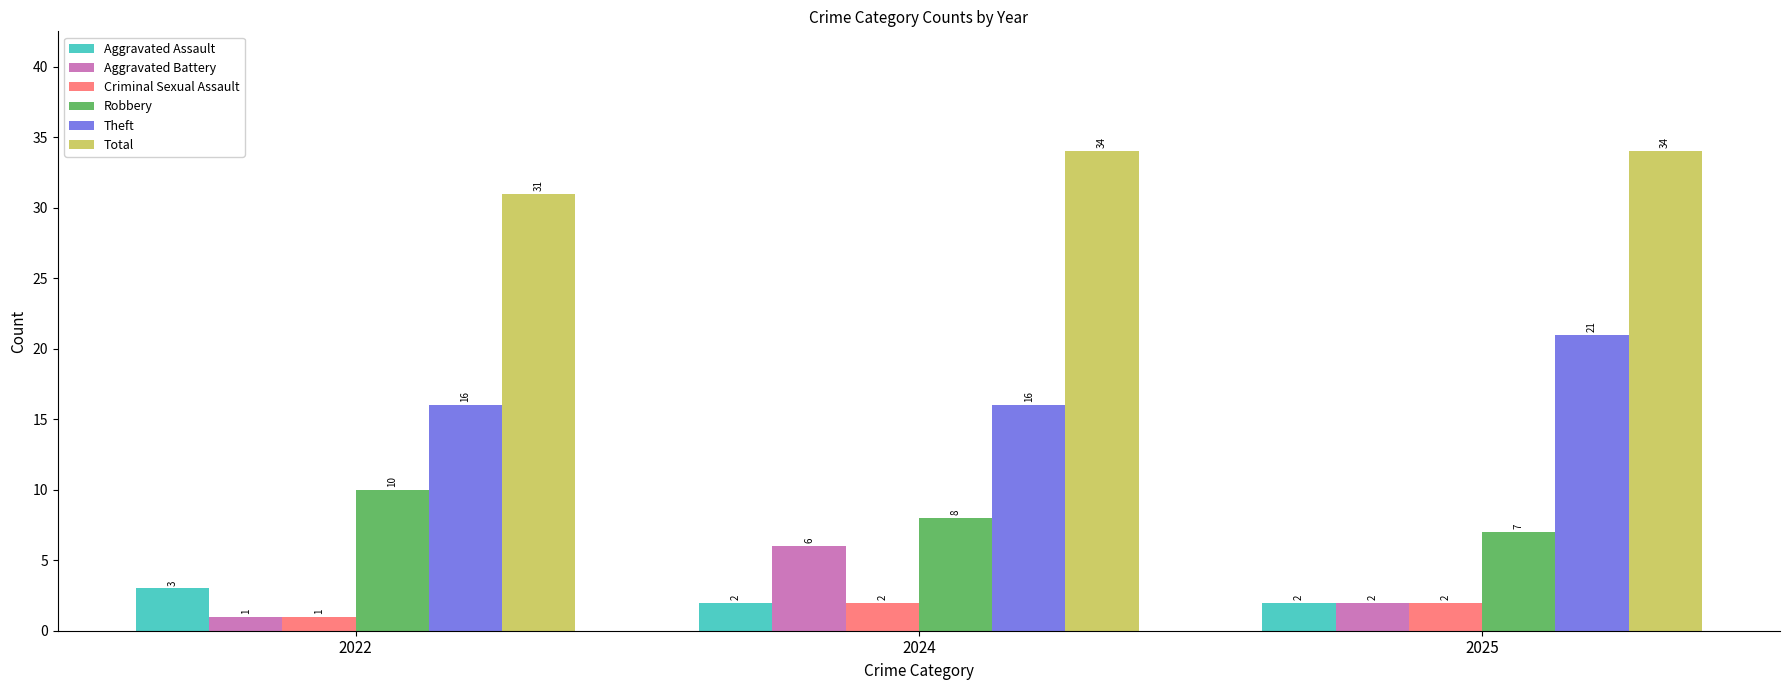

What is the sum of all Criminal Sexual Assault values?

5